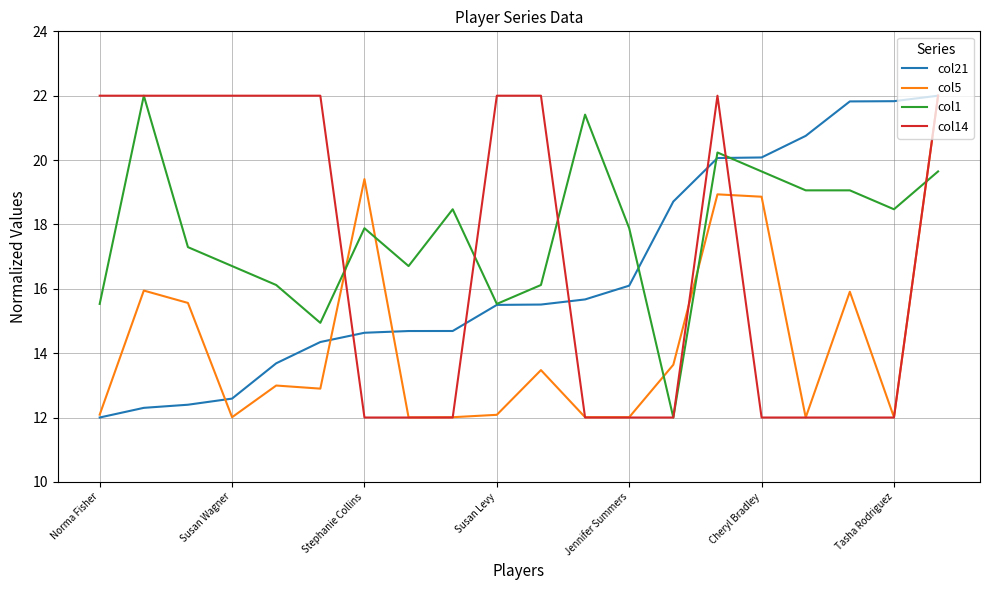

What is the average value of the col21 series?

16.5